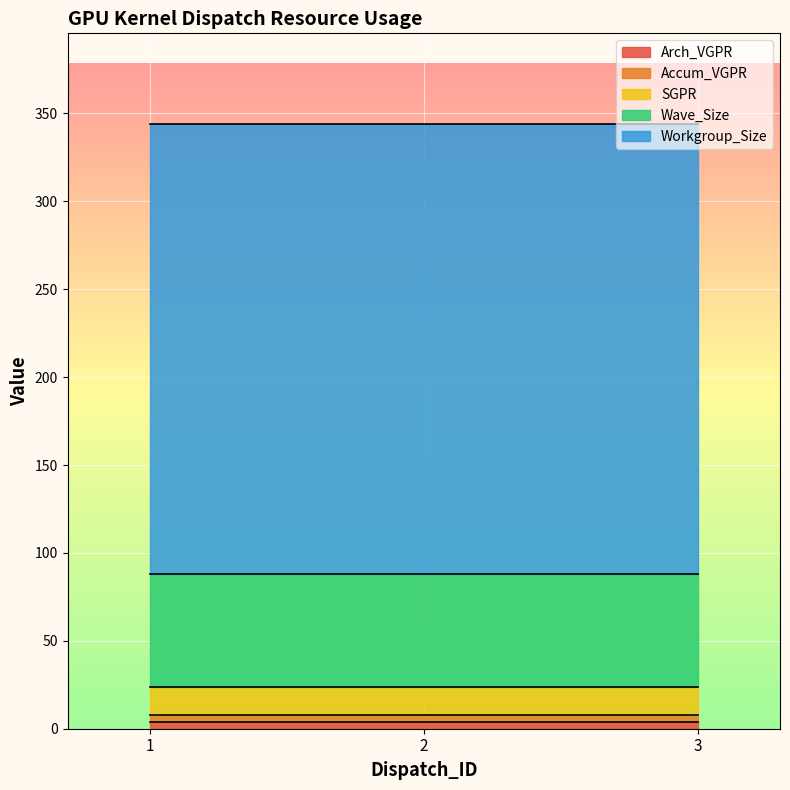

Rank the series by their maximum value, from lowest to highest.

Arch_VGPR, Accum_VGPR, SGPR, Wave_Size, Workgroup_Size